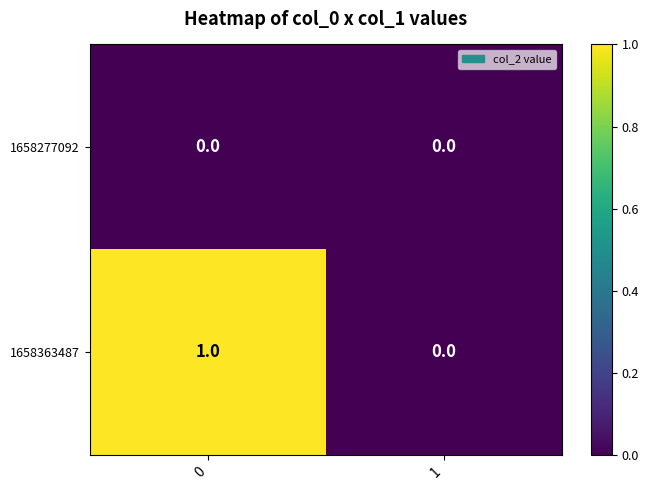

Rank the series by their maximum value, from highest to lowest.

1658363487, 1658277092